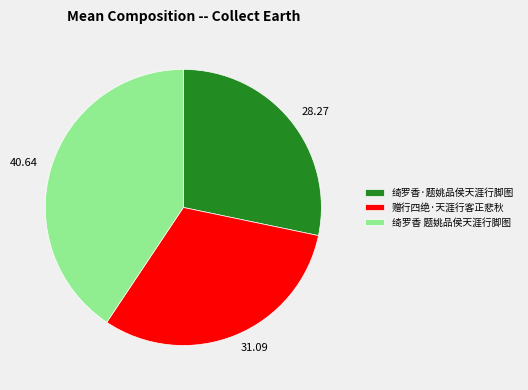

Is the sum of 40.64 and 28.27 greater than half?

Yes